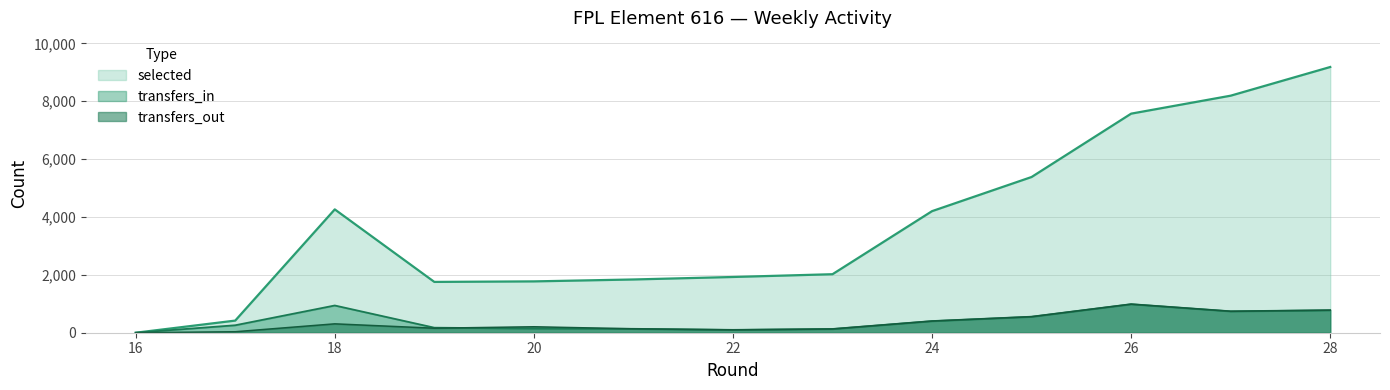

Is the value of transfers_out at 21 greater than the value of transfers_in at 18?

No